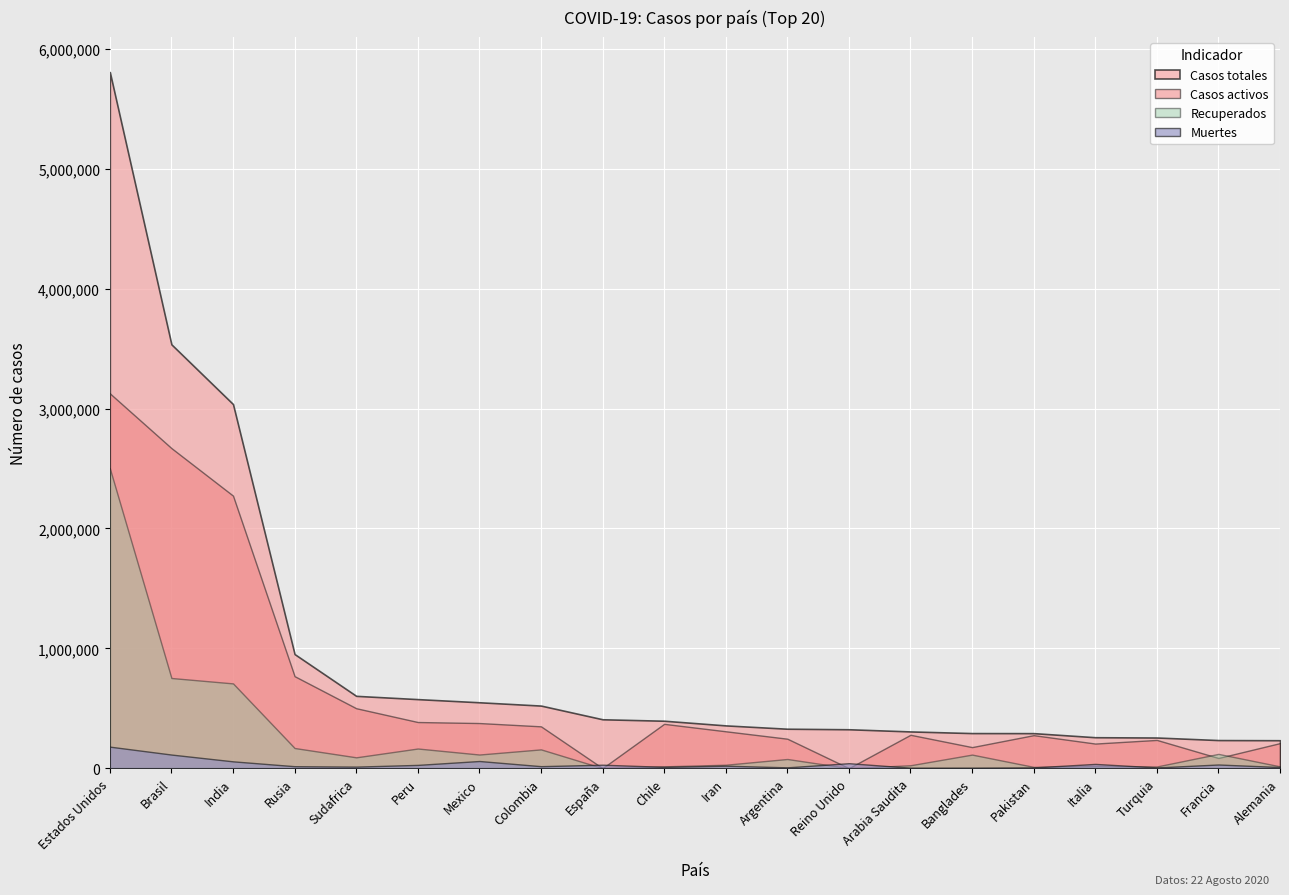

True or false: Casos totales and Recuperados intersect in this chart.

False